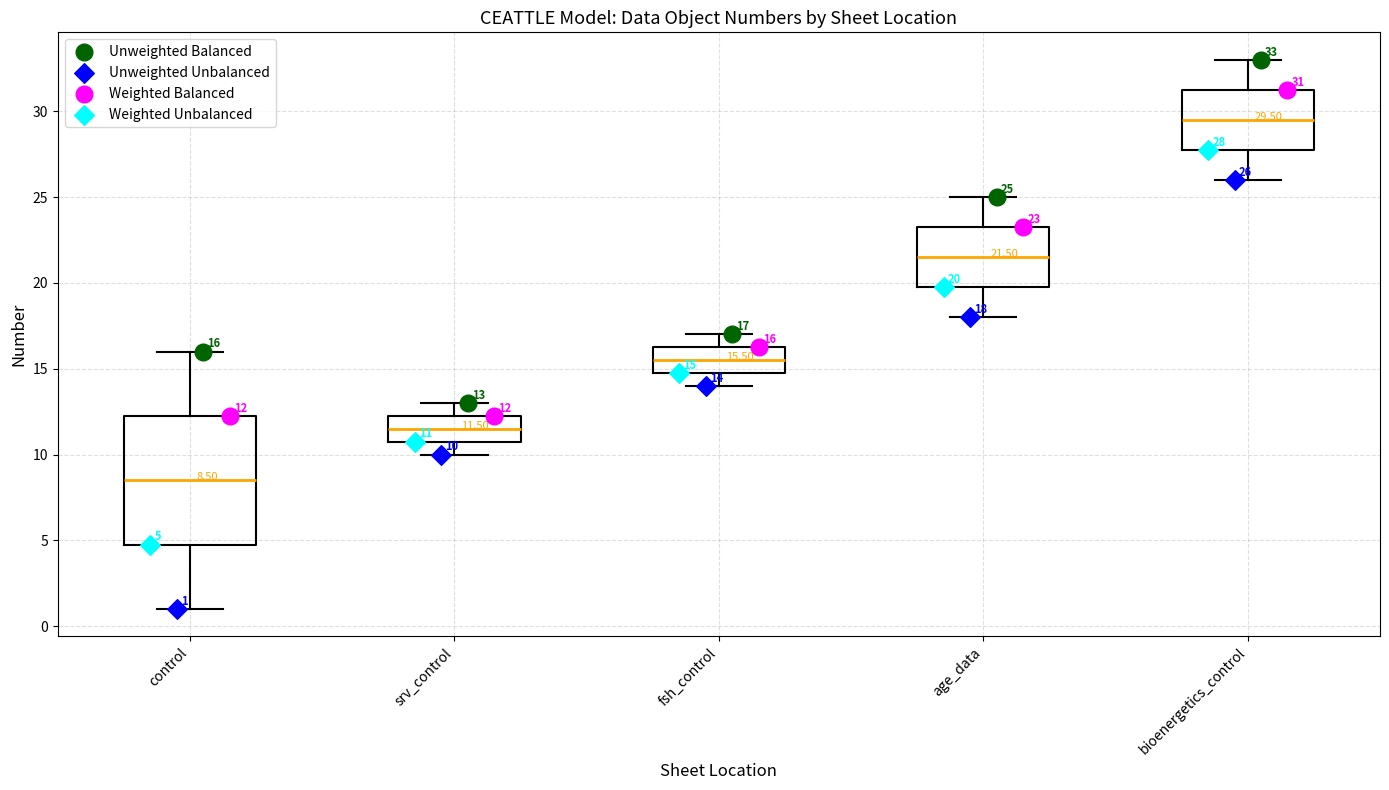

Which box is the tallest, from its lower edge to its upper edge?

control